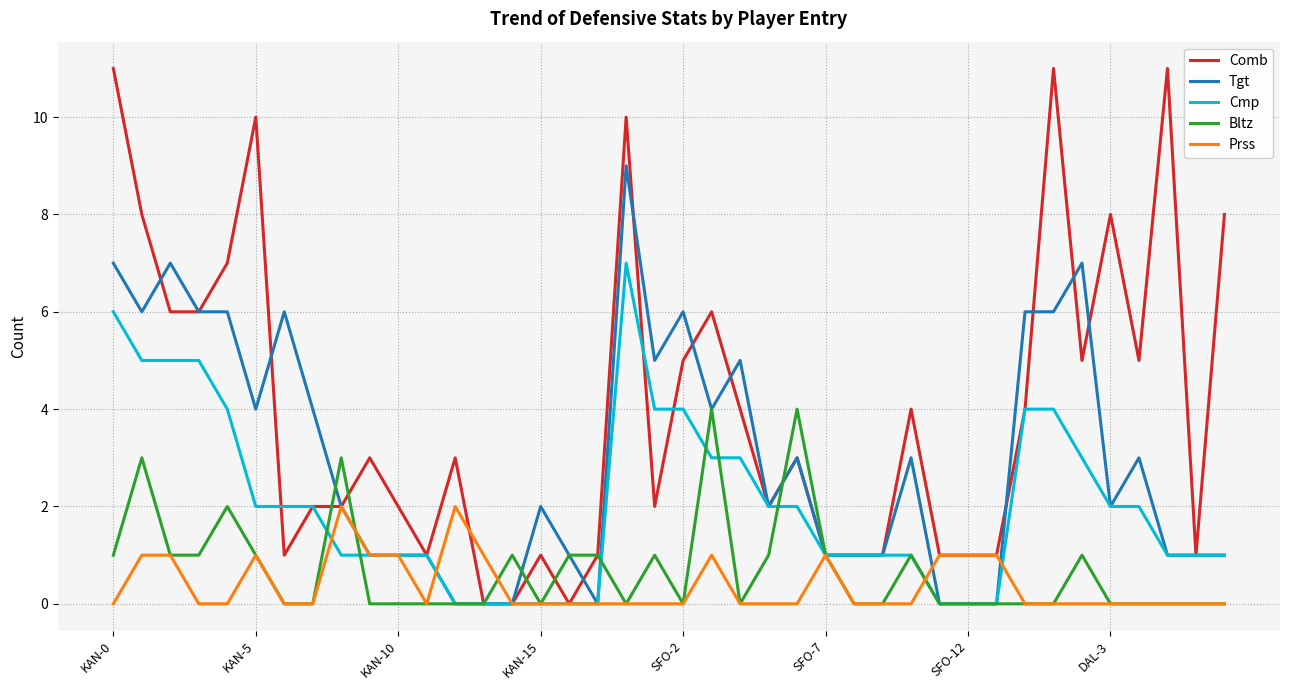

Which series has the largest total across all categories?

Comb